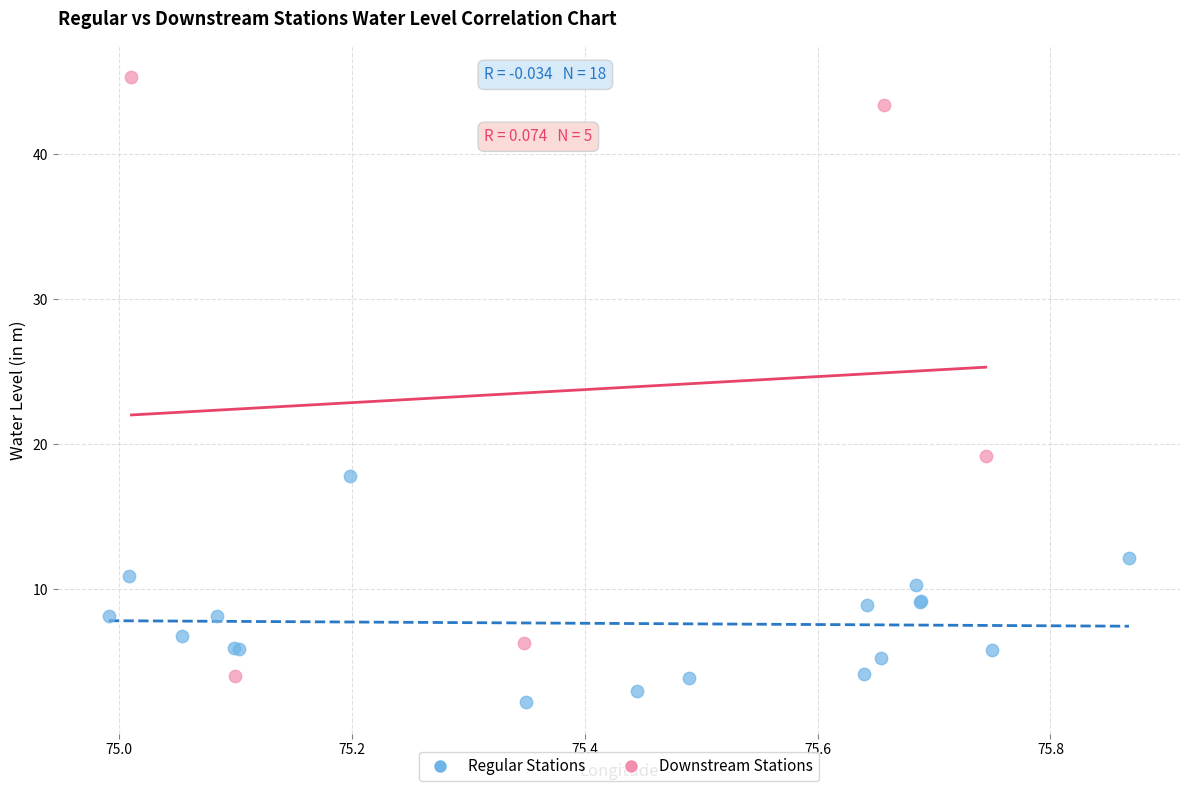

Which series has the widest spread of Y values?

Downstream Stations